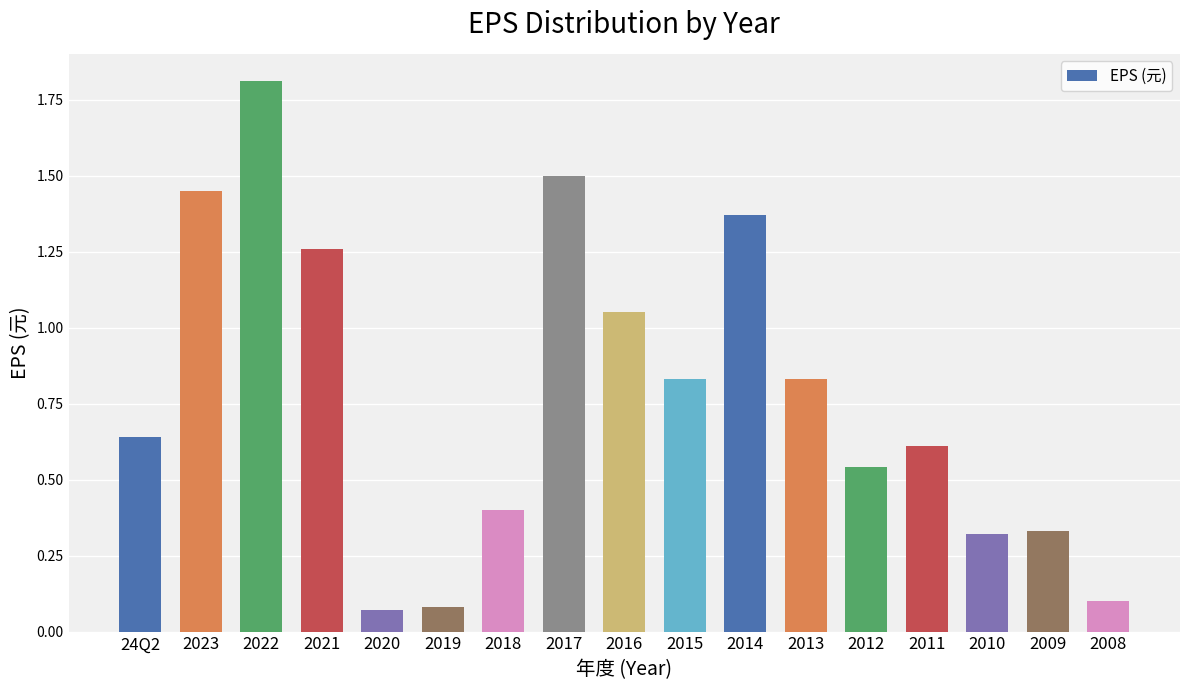

What position from the left is 2023?

2